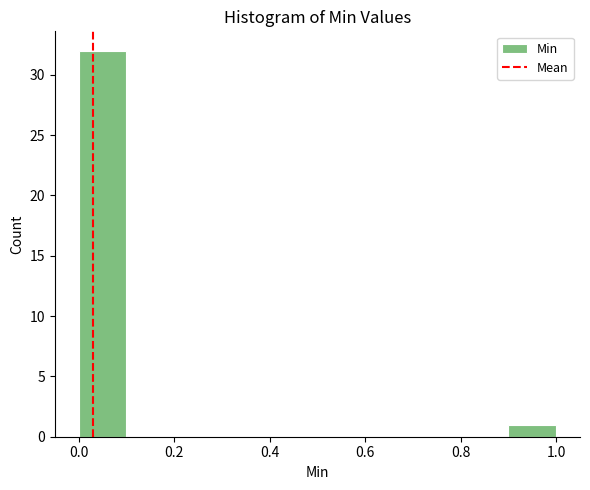

Reading left to right, transcribe this chart: for each bar, give the range it covers on the x-axis and its height. The values are not printed on the chart, so give them approximately, as read against the axis.

0.0 to 0.1: 32
0.1 to 0.2: 0
0.2 to 0.3: 0
0.3 to 0.4: 0
0.4 to 0.5: 0
0.5 to 0.6: 0
0.6 to 0.7: 0
0.7 to 0.8: 0
0.8 to 0.9: 0
0.9 to 1.0: 1